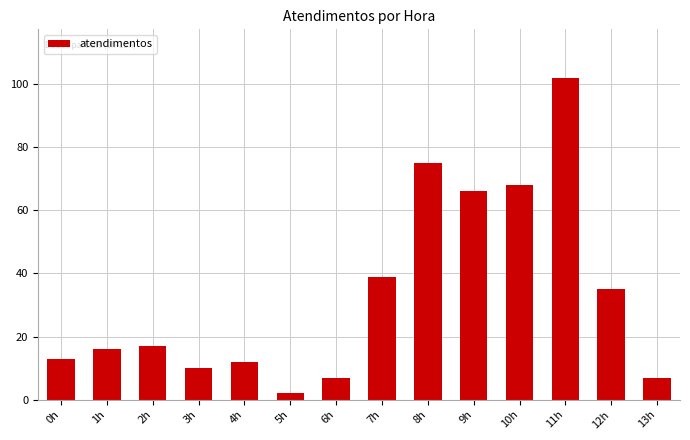

Is it true that the value at 7h is 19?

False